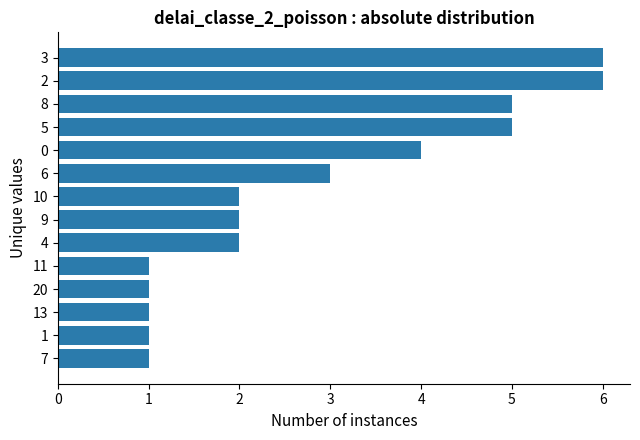

True or false: the data shows 1 at 6.

False